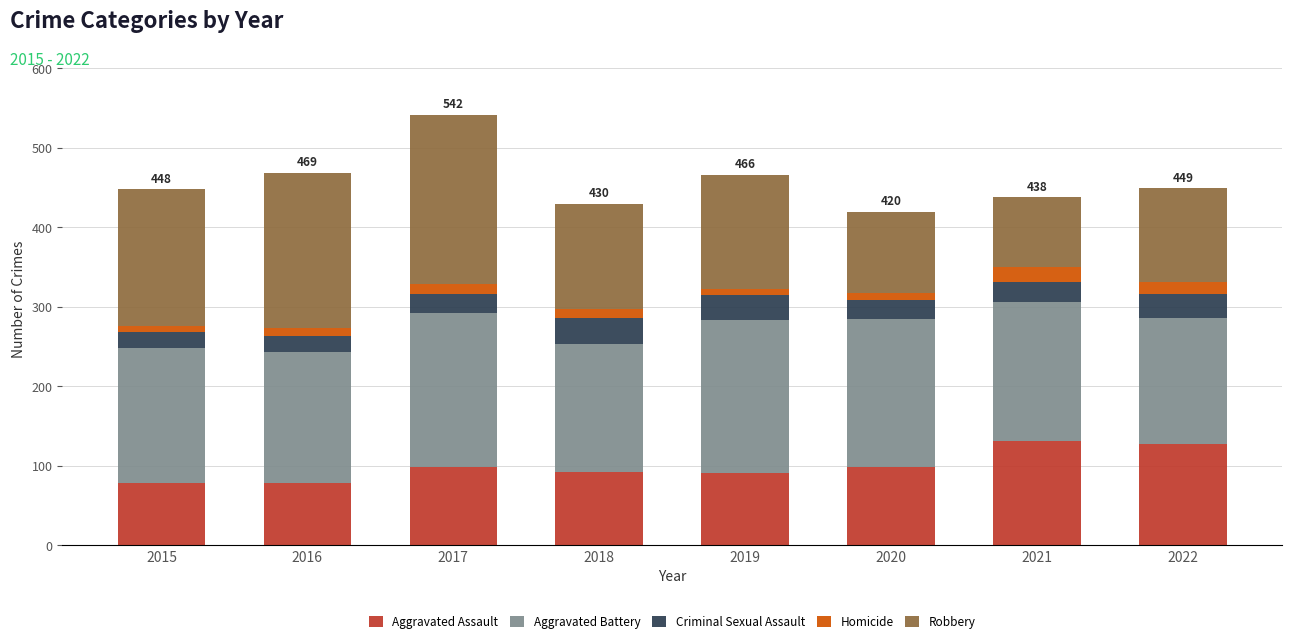

Does the chart contain any negative values?

No